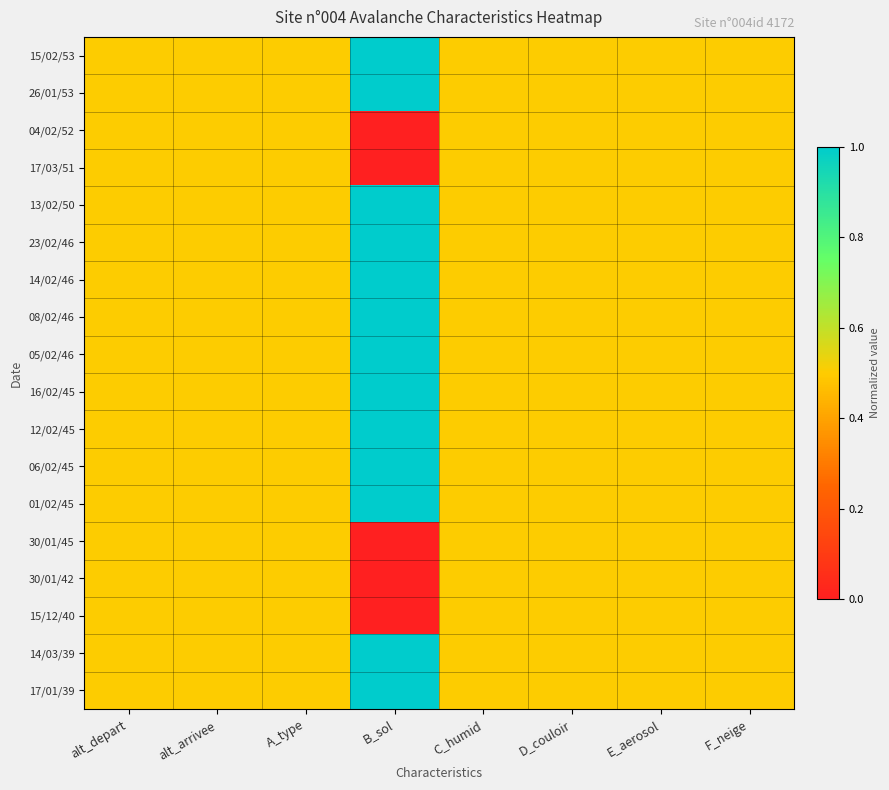

Rank the series at alt_depart from lowest to highest value.

15/02/53, 26/01/53, 04/02/52, 17/03/51, 13/02/50, 23/02/46, 14/02/46, 08/02/46, 05/02/46, 16/02/45, 12/02/45, 06/02/45, 01/02/45, 30/01/45, 30/01/42, 15/12/40, 14/03/39, 17/01/39